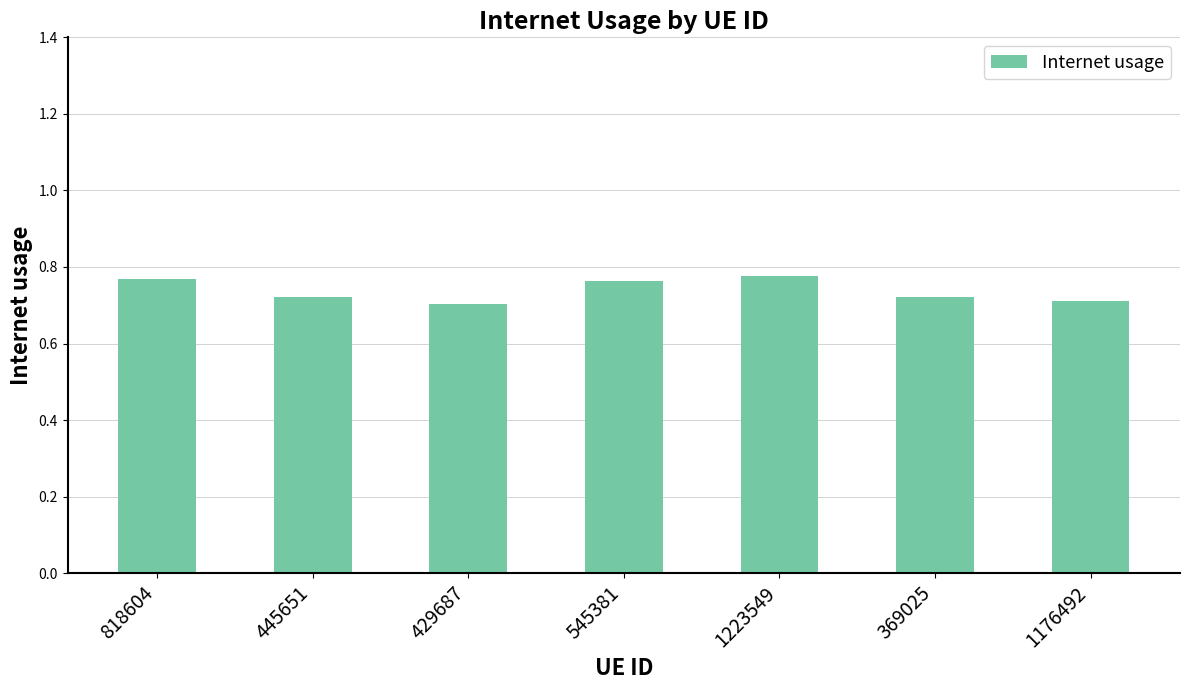

What position from the left is 1223549?

5